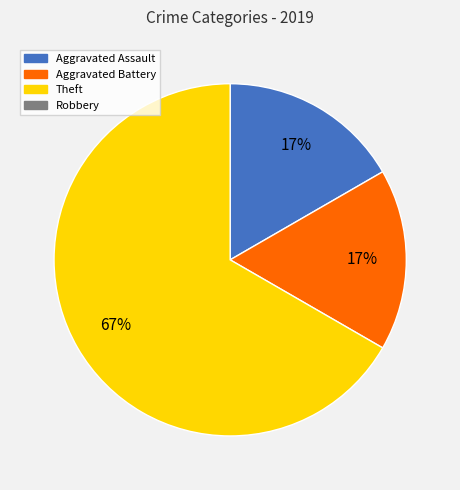

To the nearest percent, what is the difference between the largest and smallest slice percentages?

50%